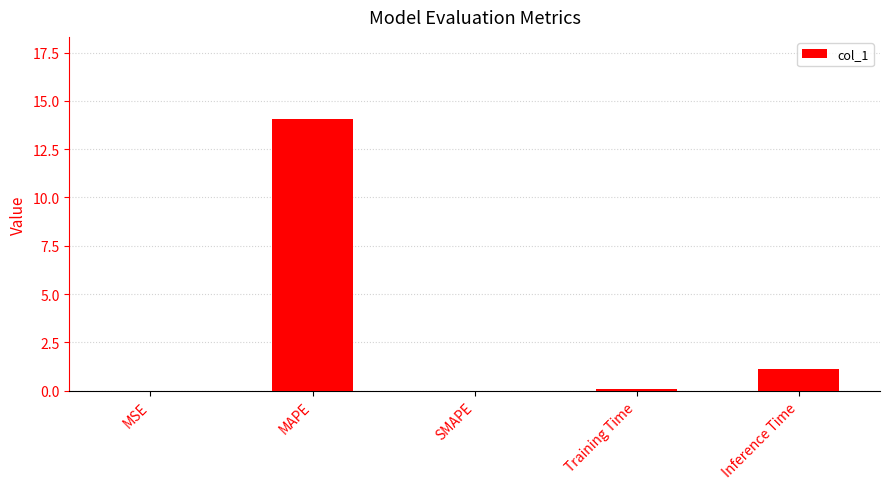

The value at SMAPE is 0.0. True or false?

True